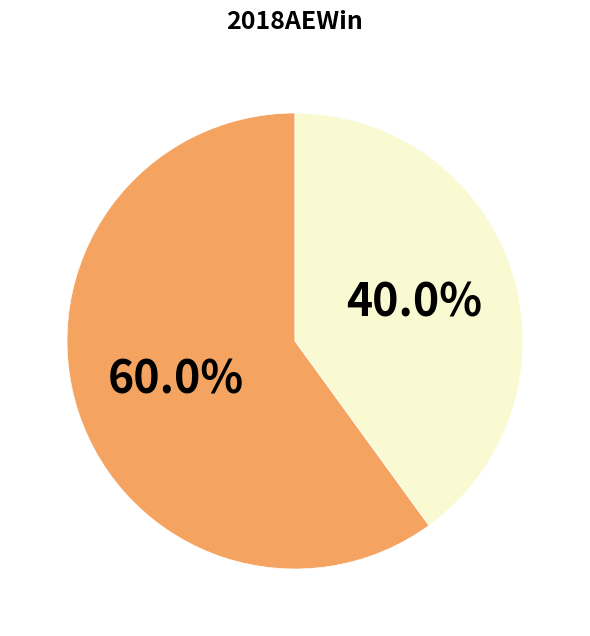

Does any single category account for the majority?

Yes